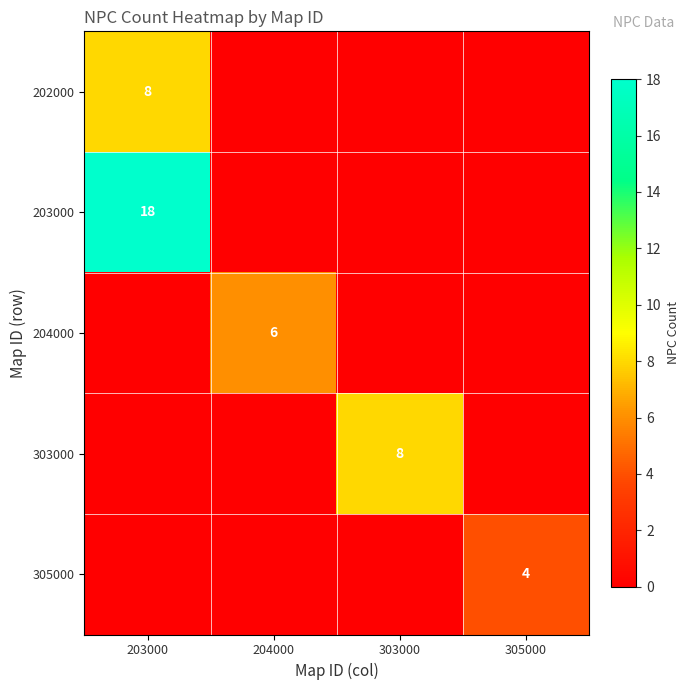

True or false: 203000 has a value of 18 at 203000.

True